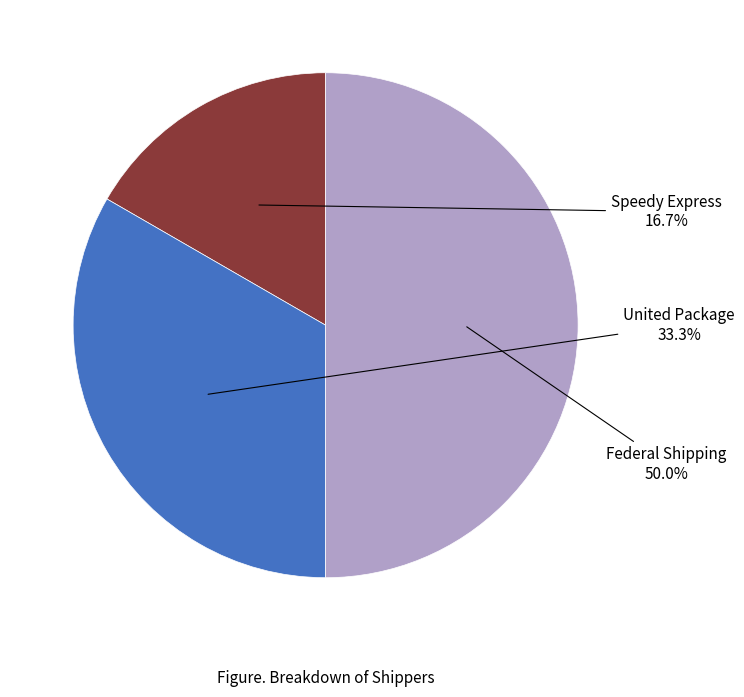

Count the number of slices in the pie.

3